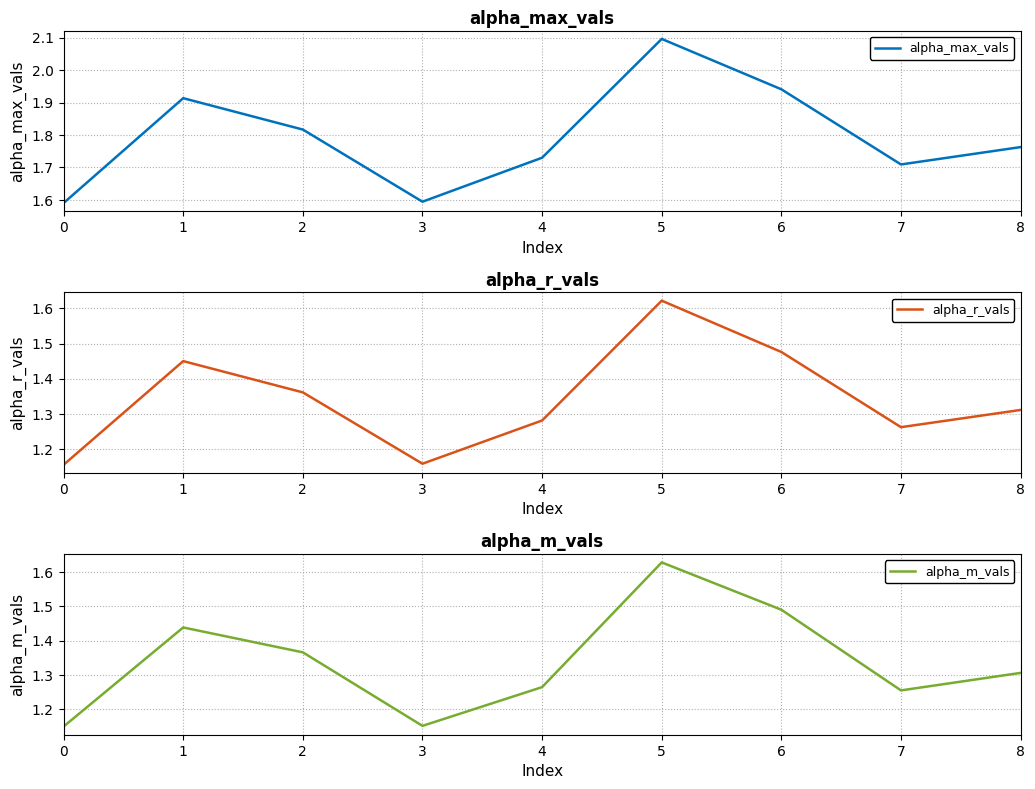

How many categories are shown in the chart?

9